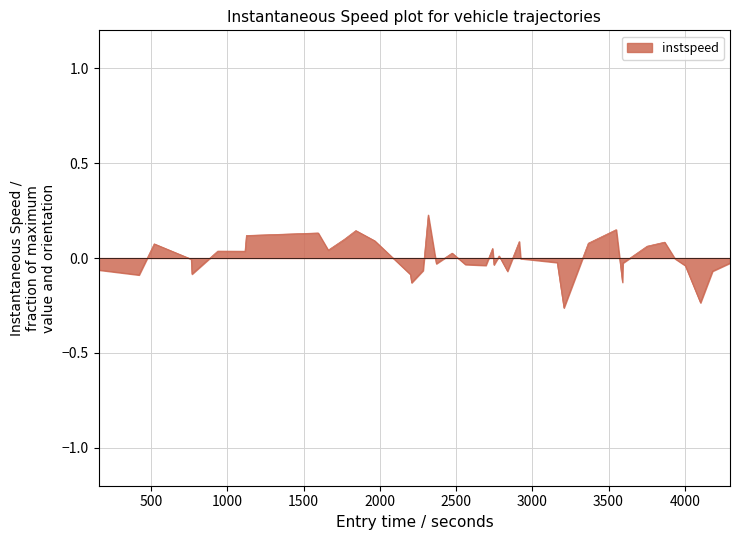

Does the chart display data point markers on the line(s)?

No